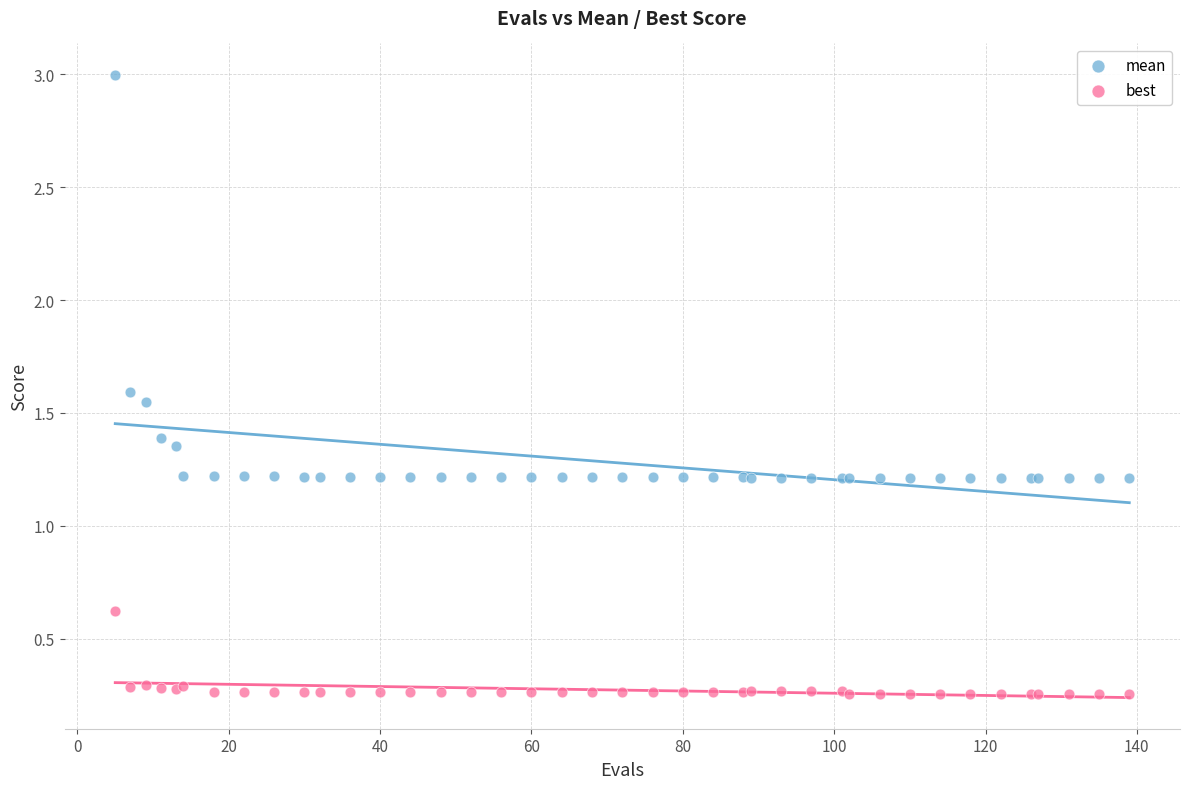

In the mean series, what Y value is closest to 2?

1.6